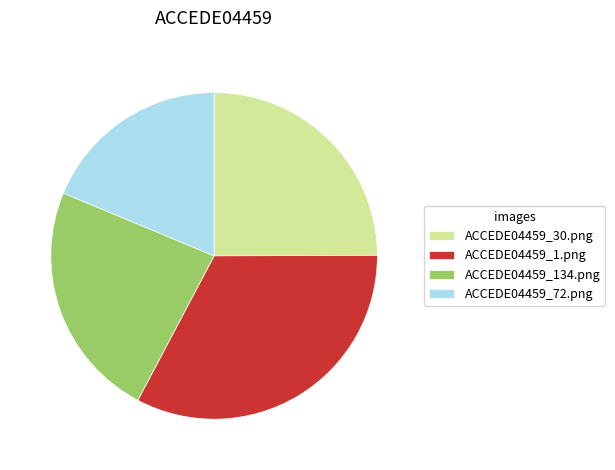

Which has a higher value, ACCEDE04459_30.png or ACCEDE04459_1.png?

ACCEDE04459_1.png